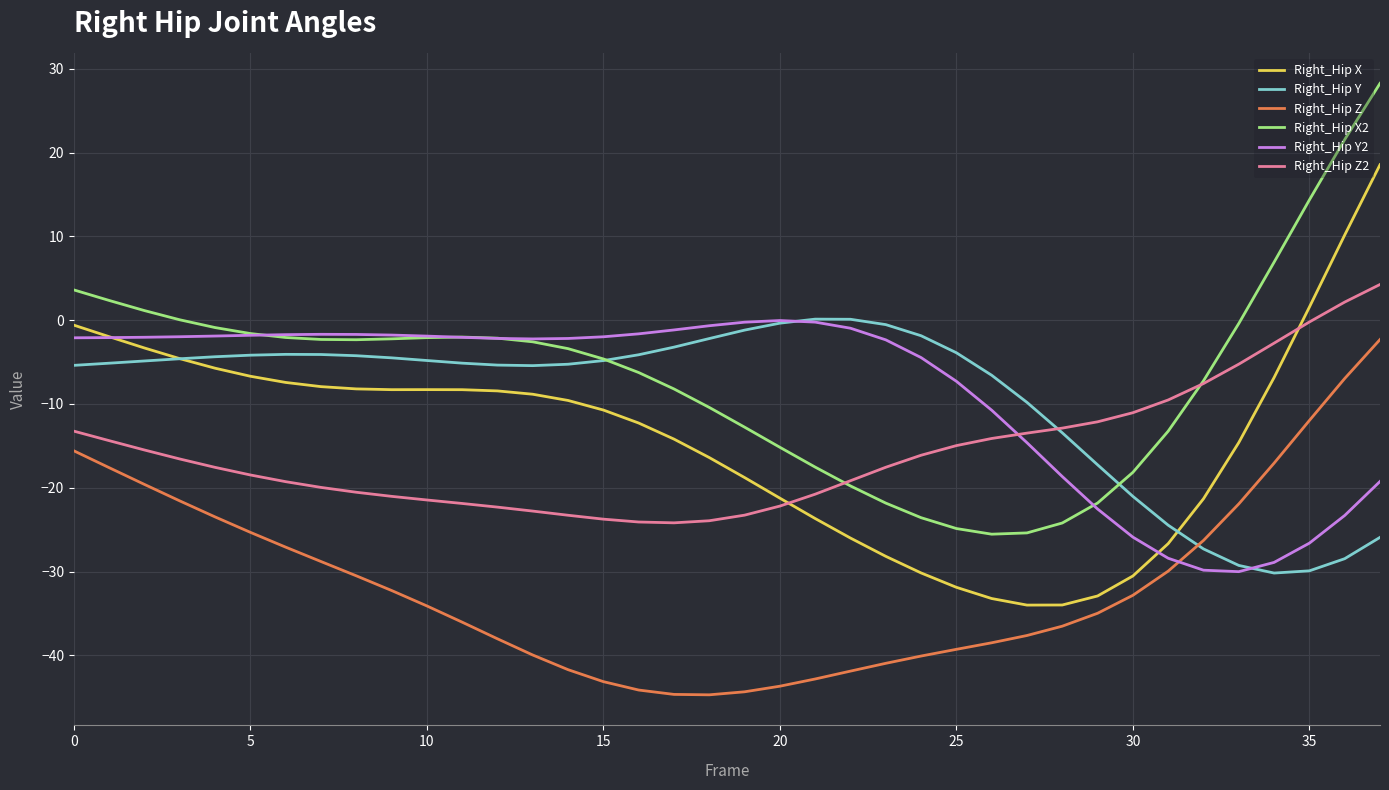

How many lines are shown in the chart?

6